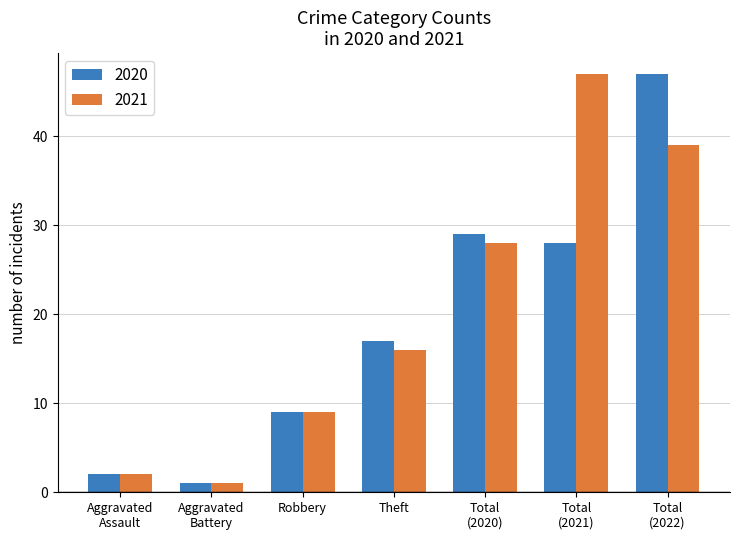

What is the average value of the 2021 series?

20